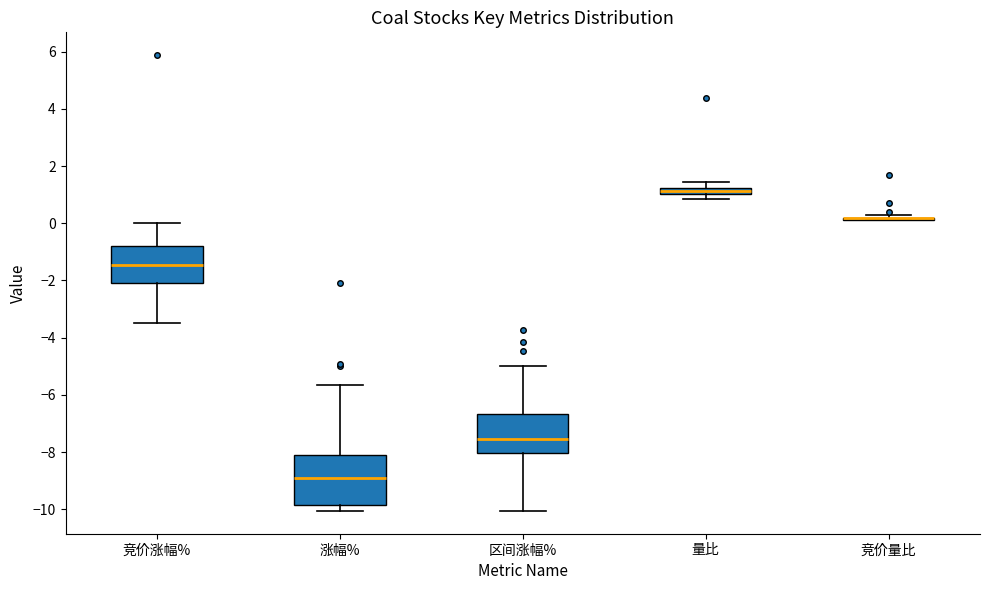

Comparing the boxes themselves (not the whiskers), which one is the tallest?

涨幅%